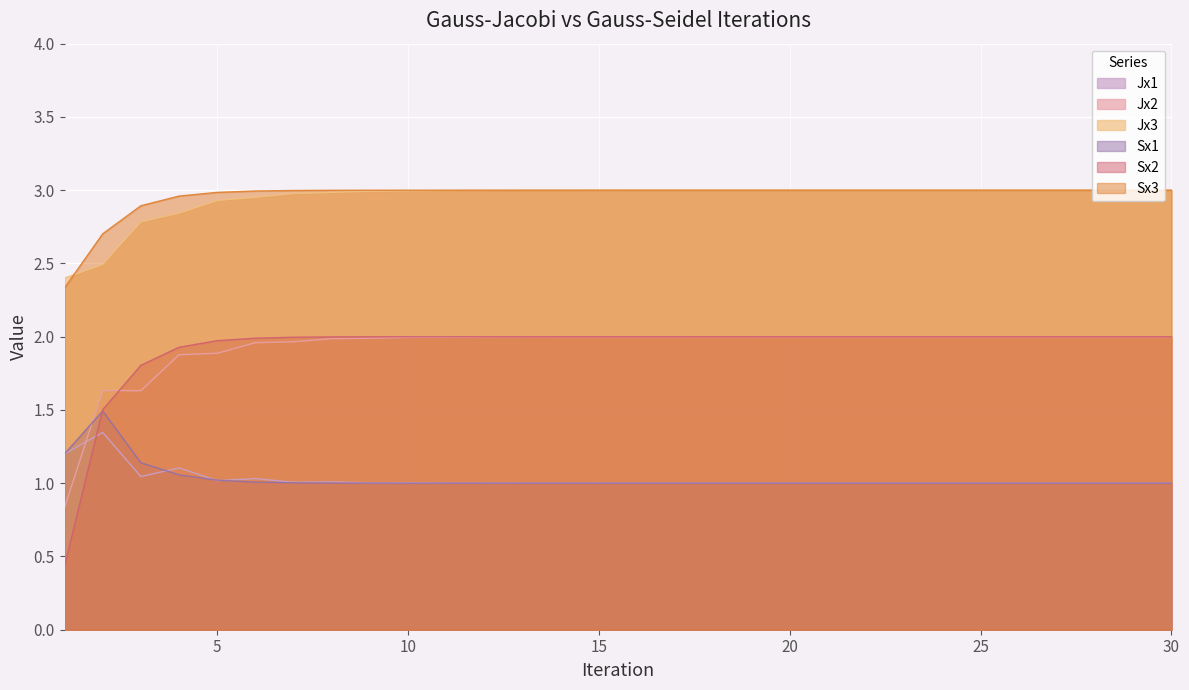

True or false: Jx2 and Jx1 cross at least once.

True